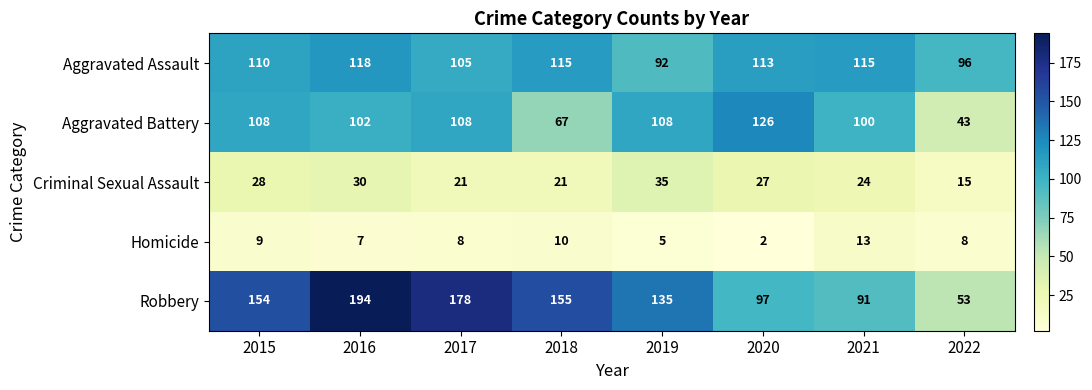

What is the smallest value displayed?

2